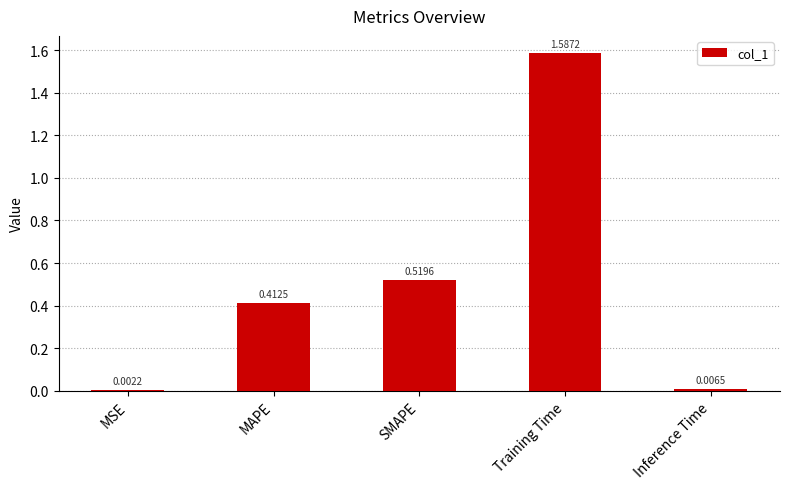

Which has a higher value, Inference Time or SMAPE?

SMAPE